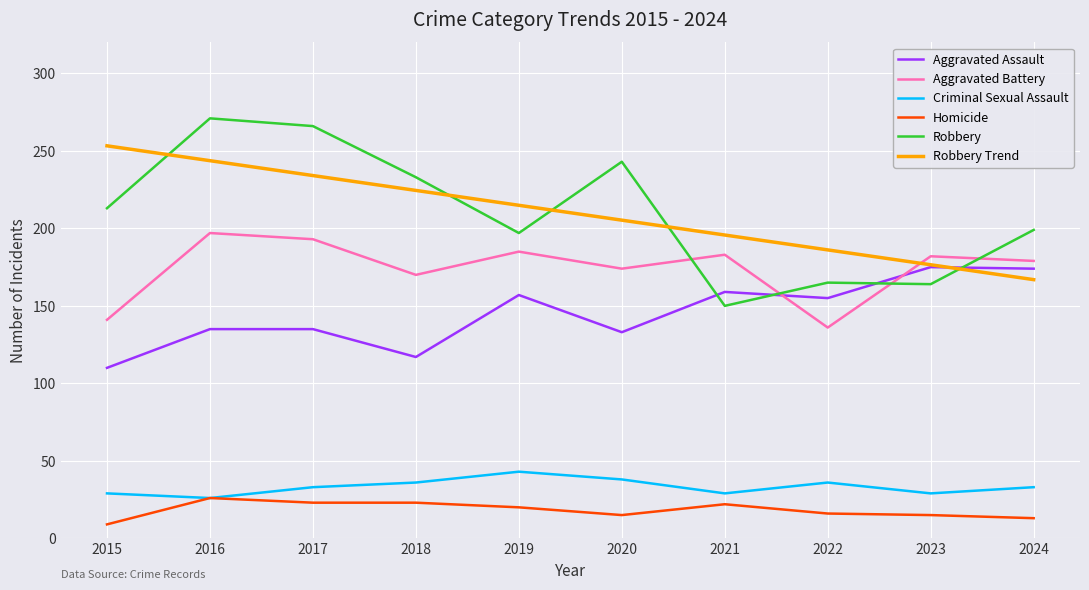

Rank the series by their maximum value, from highest to lowest.

Robbery, Robbery Trend, Aggravated Battery, Aggravated Assault, Criminal Sexual Assault, Homicide